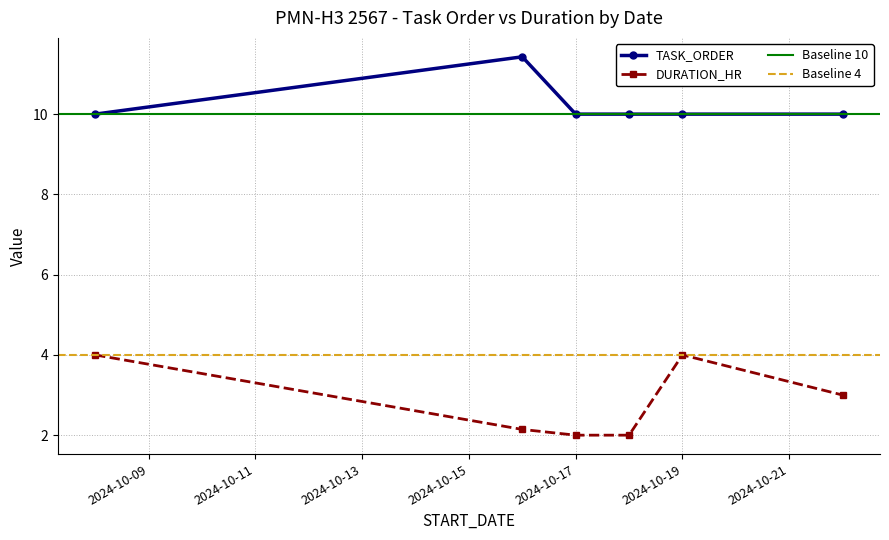

The value of DURATION_HR at 2024-10-19 is 2.3. True or false?

False